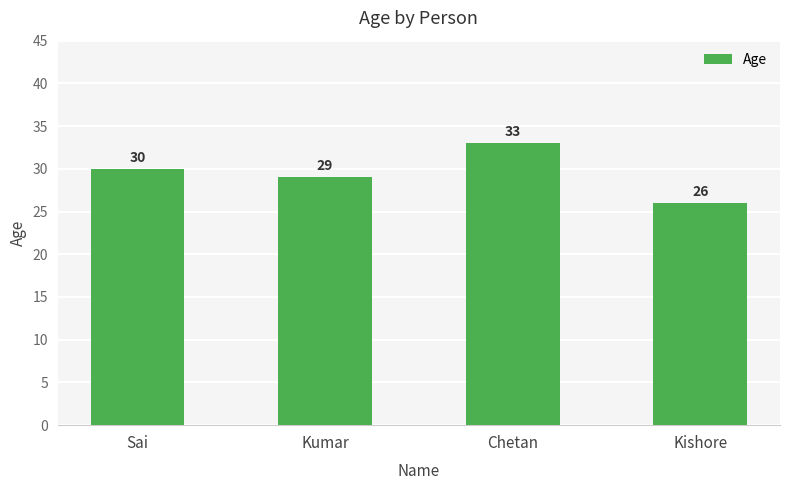

Which category has the lowest value across all series?

Kishore